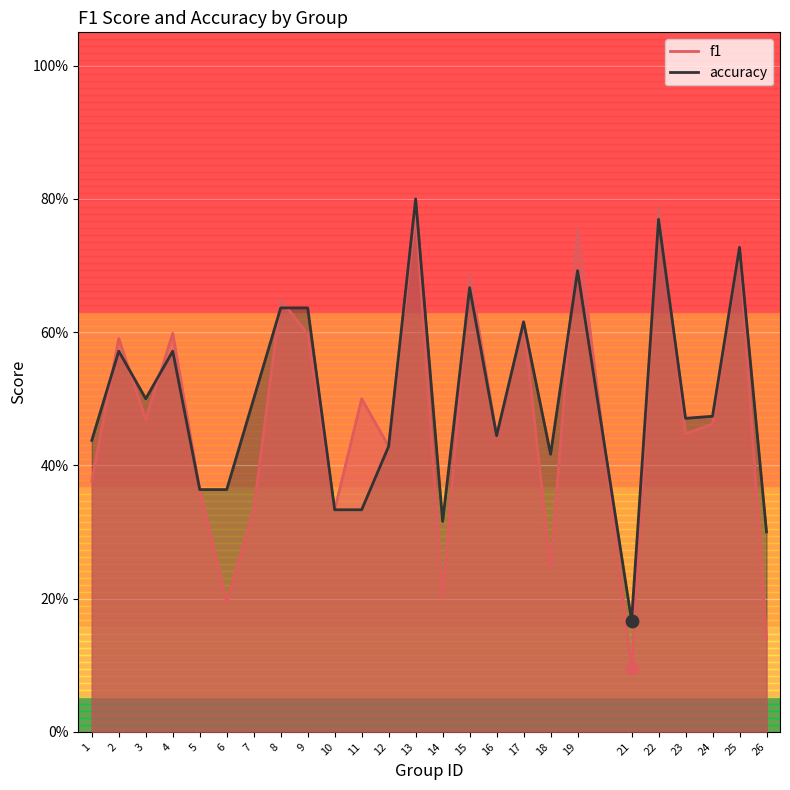

What are all the series names shown in the legend?

f1, accuracy